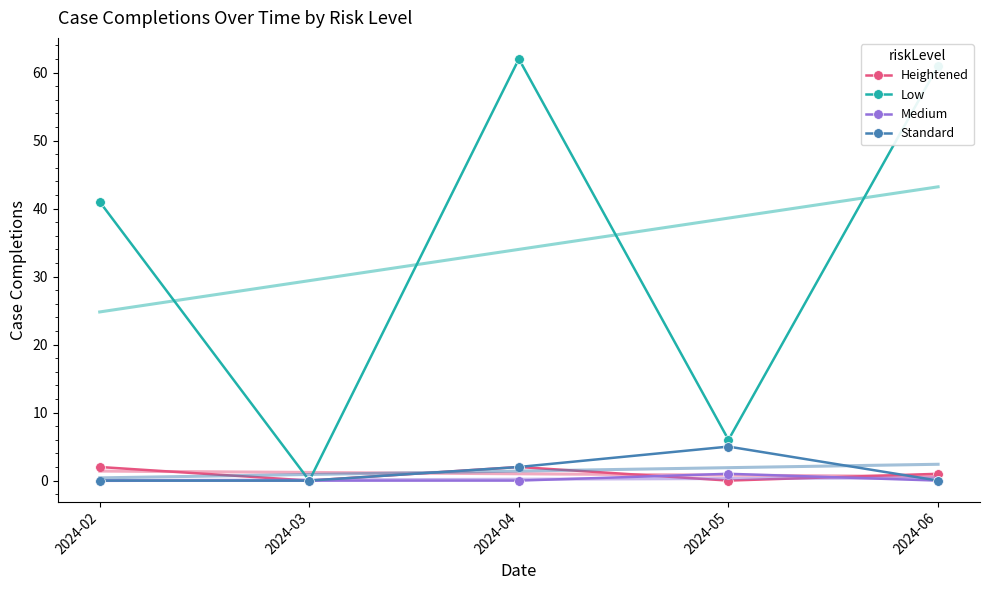

How many values in the Medium series exceed 0?

1